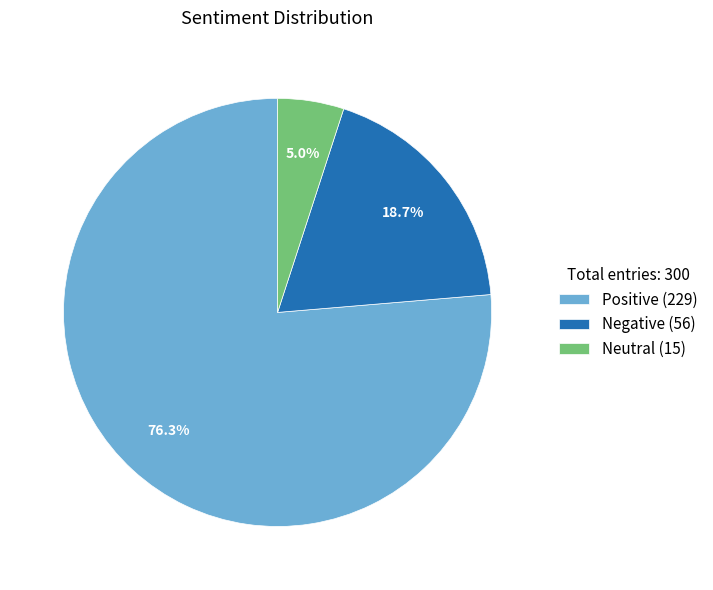

To the nearest percent, what is the combined percentage of Negative and Positive?

95%